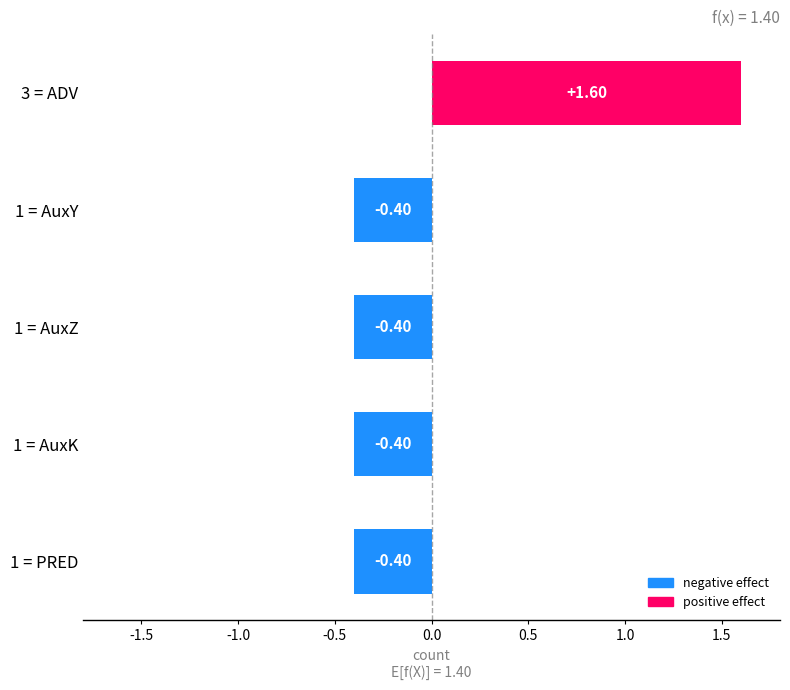

Which has a higher value, 3 = ADV or 1 = PRED?

3 = ADV